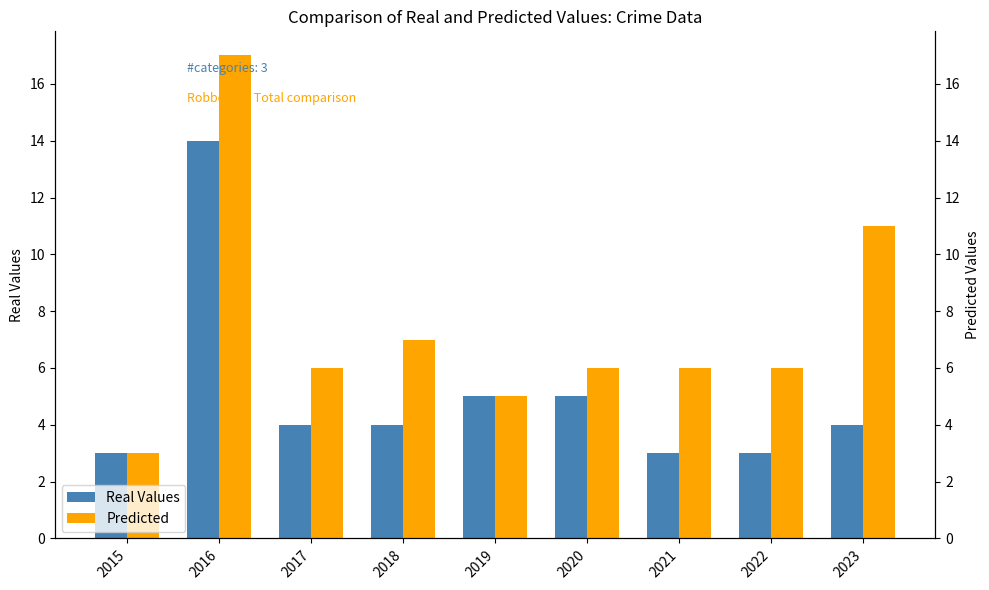

What is the value of the Real Values bar at the 6th from the left?

5